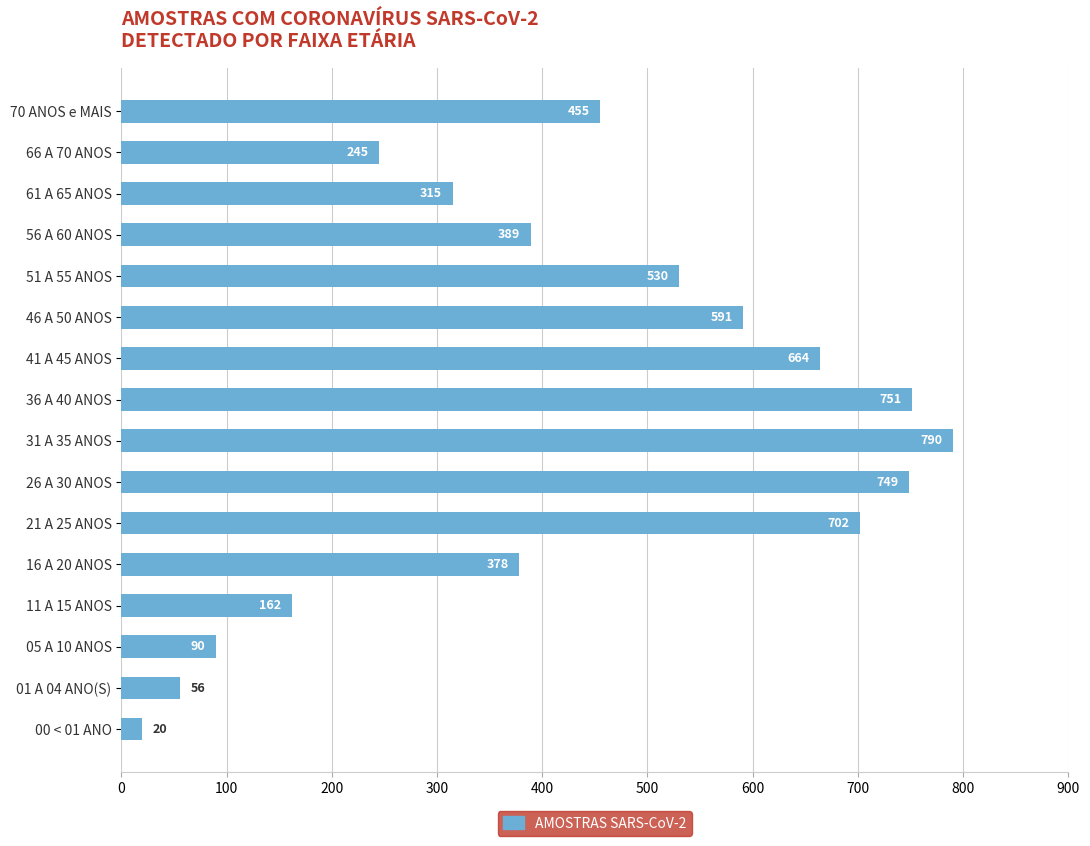

What is the approximate value at 56 A 60 ANOS, to the nearest 50?

400